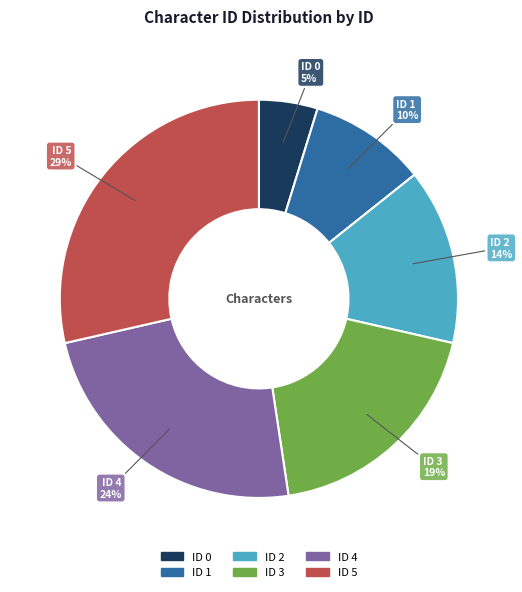

What is the ratio of the value at ID 4 to the value at ID 5?

0.8